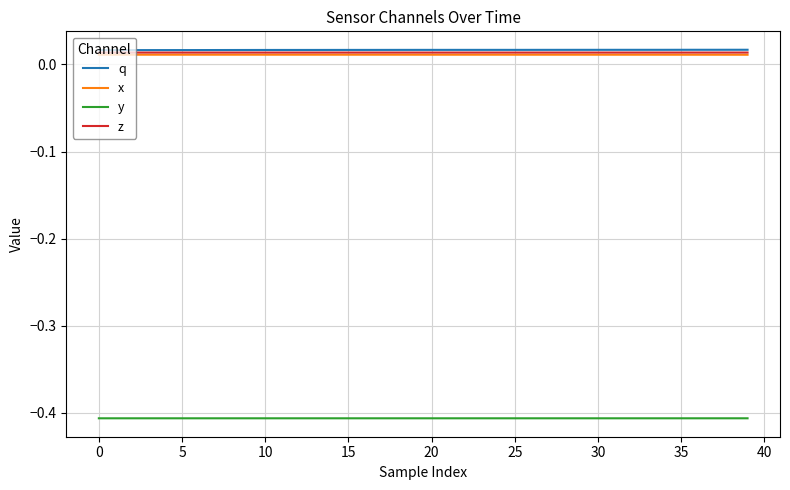

True or false: y and q intersect in this chart.

False